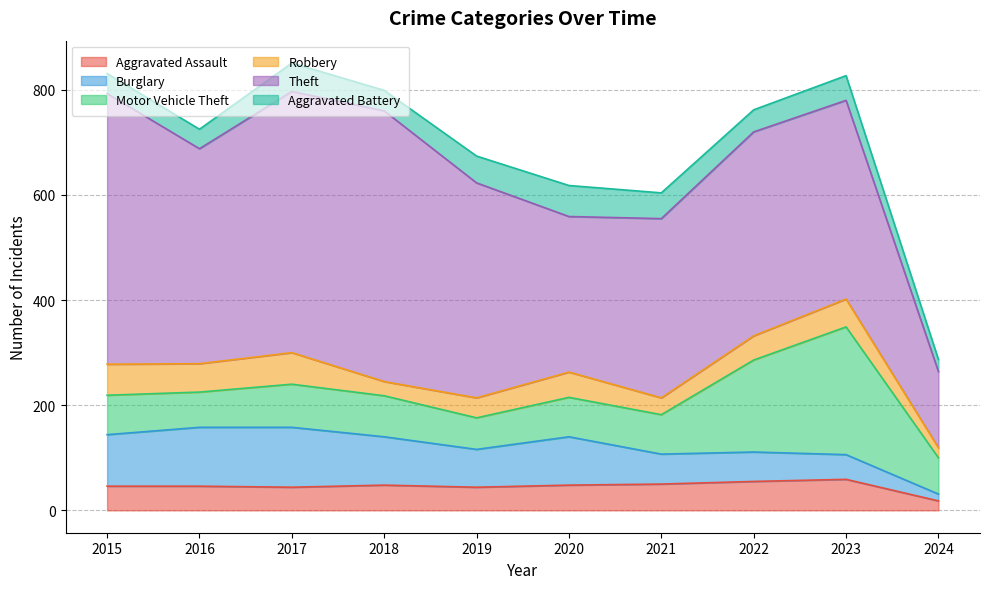

True or false: Motor Vehicle Theft and Aggravated Battery intersect in this chart.

False